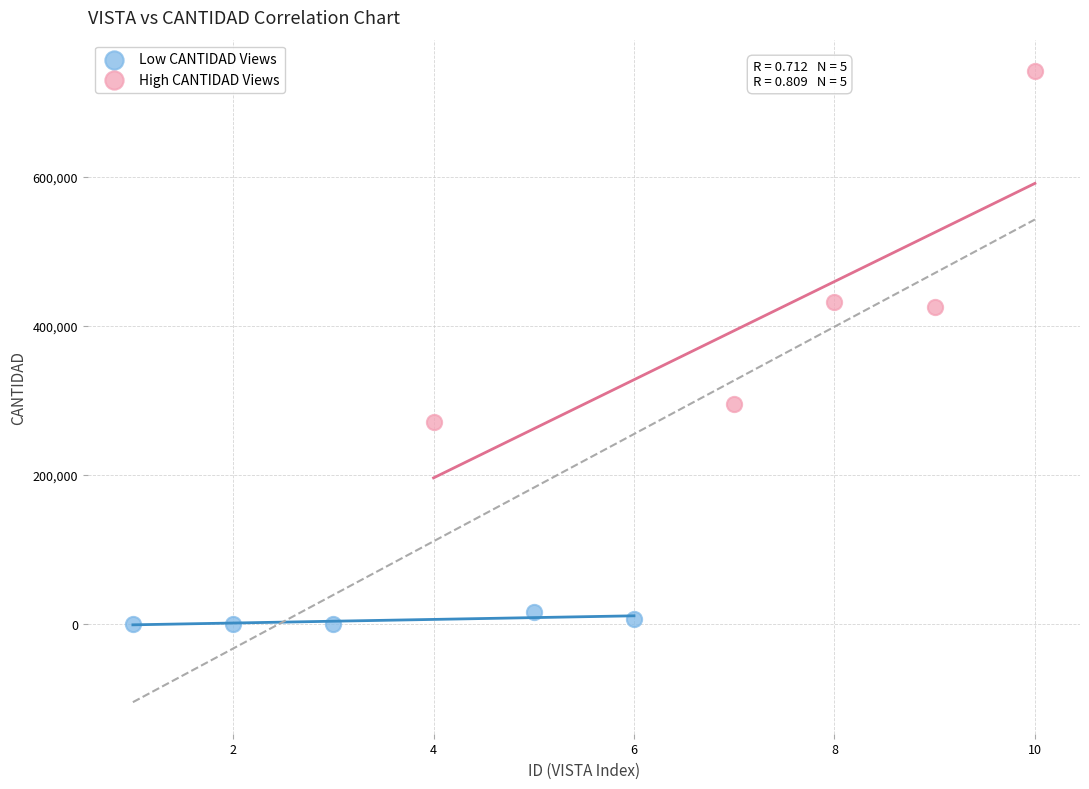

What are all the series names shown in the legend?

Low CANTIDAD Views, High CANTIDAD Views